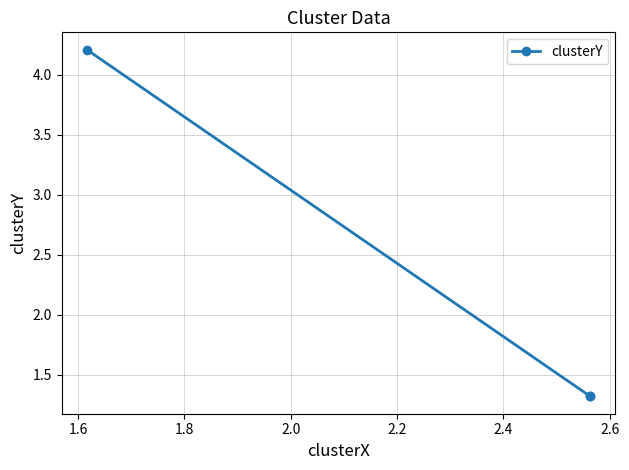

Does the chart have visible grid lines?

Yes